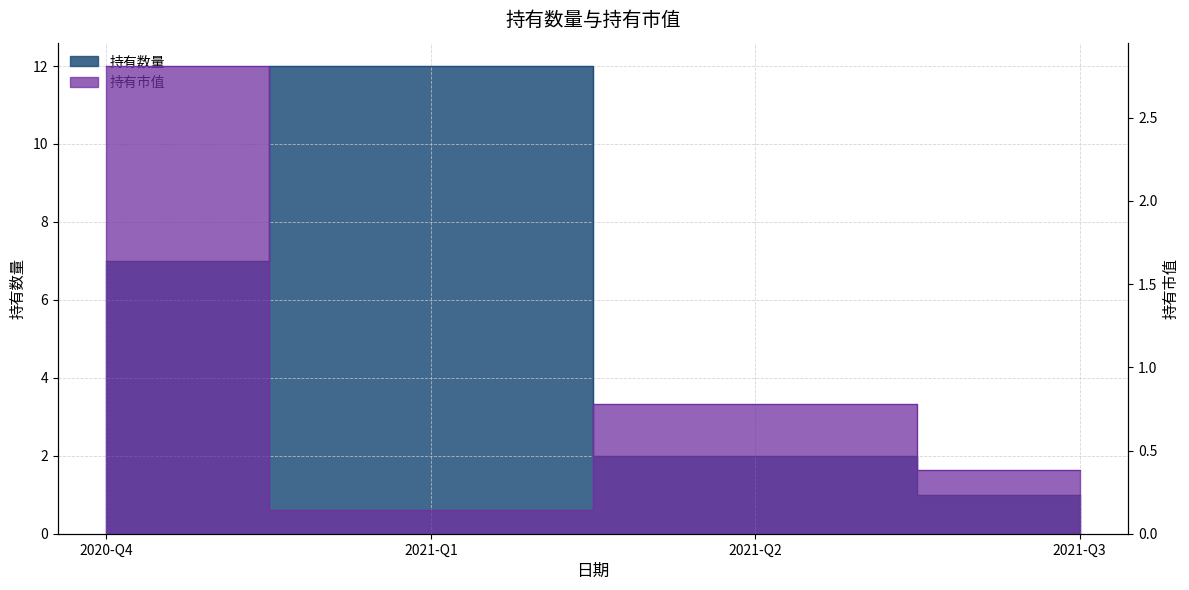

Rank the series at 2021-Q3 from highest to lowest value.

持有数量, 持有市值